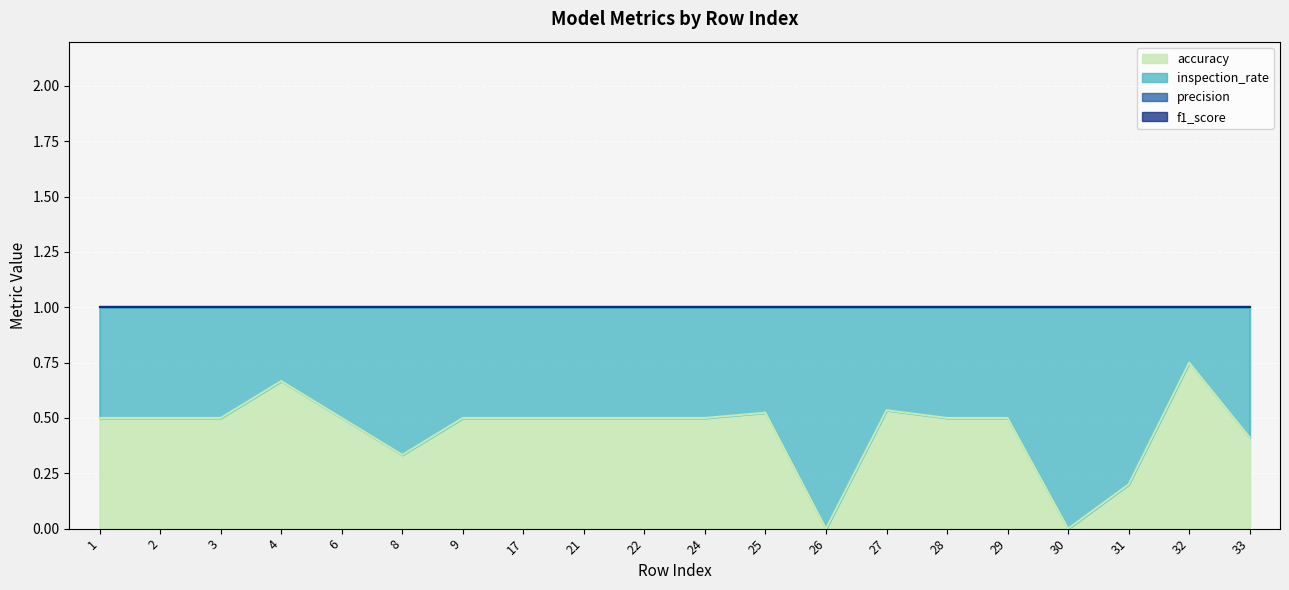

Between 25 and 26, which series saw the biggest shift?

accuracy